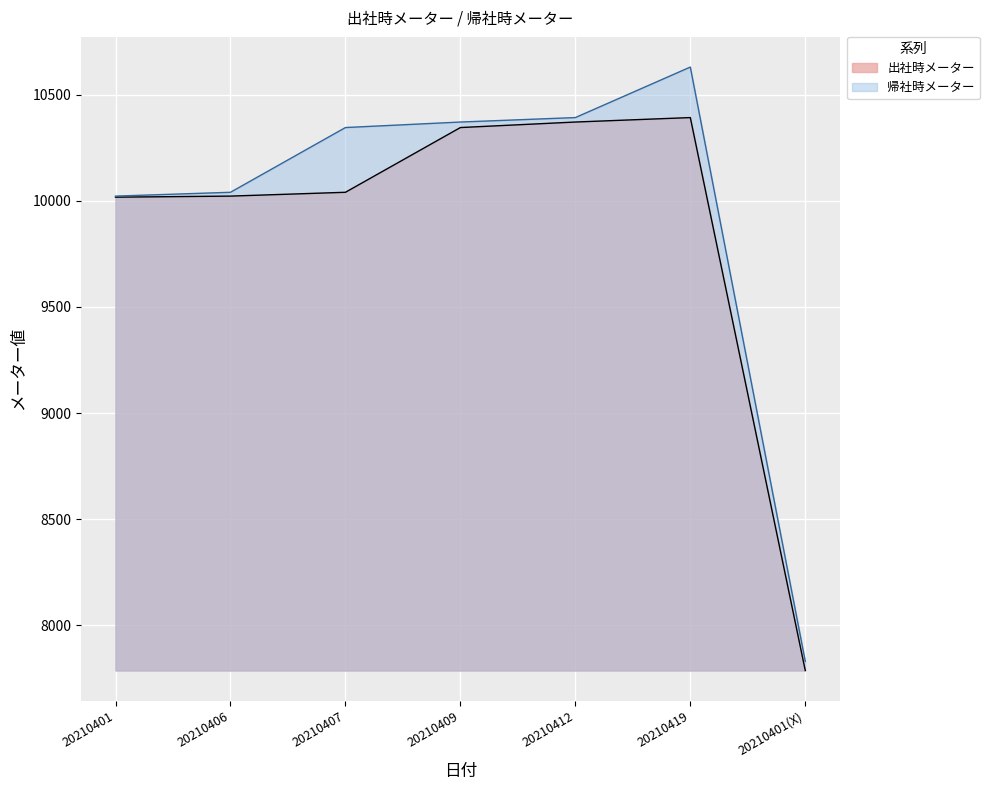

Rank the series by their maximum value, from lowest to highest.

出社時メーター, 帰社時メーター